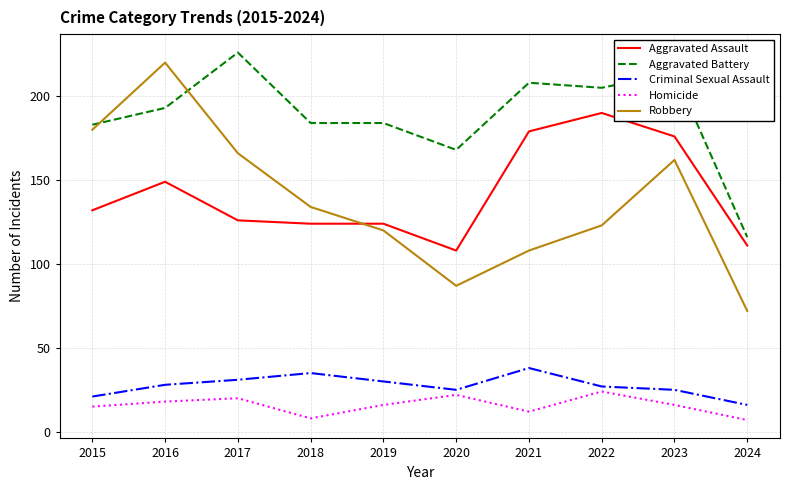

What is the highest value of the Robbery series?

220